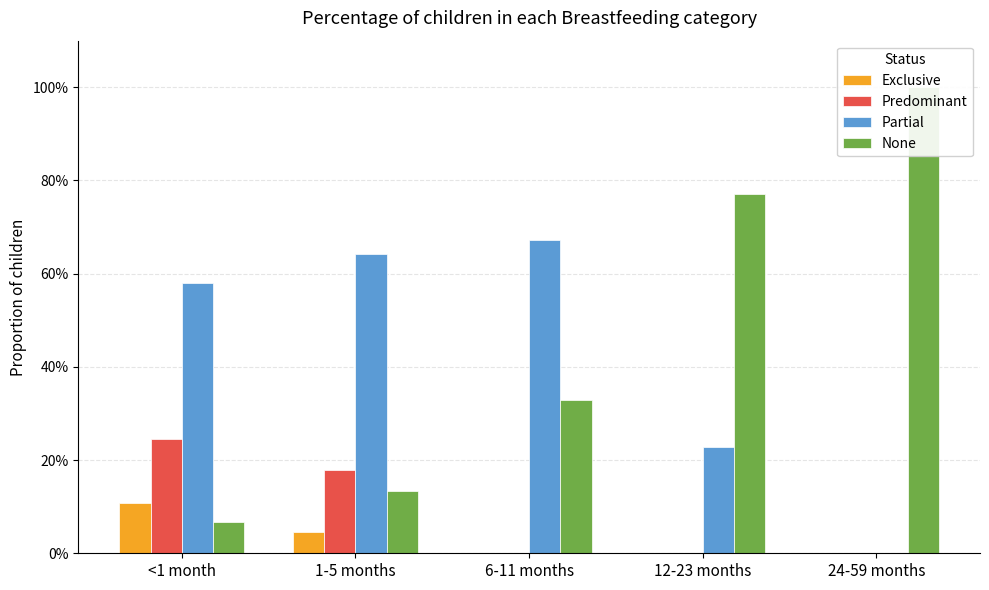

What is the difference between the highest and lowest values at <1 month?

0.5